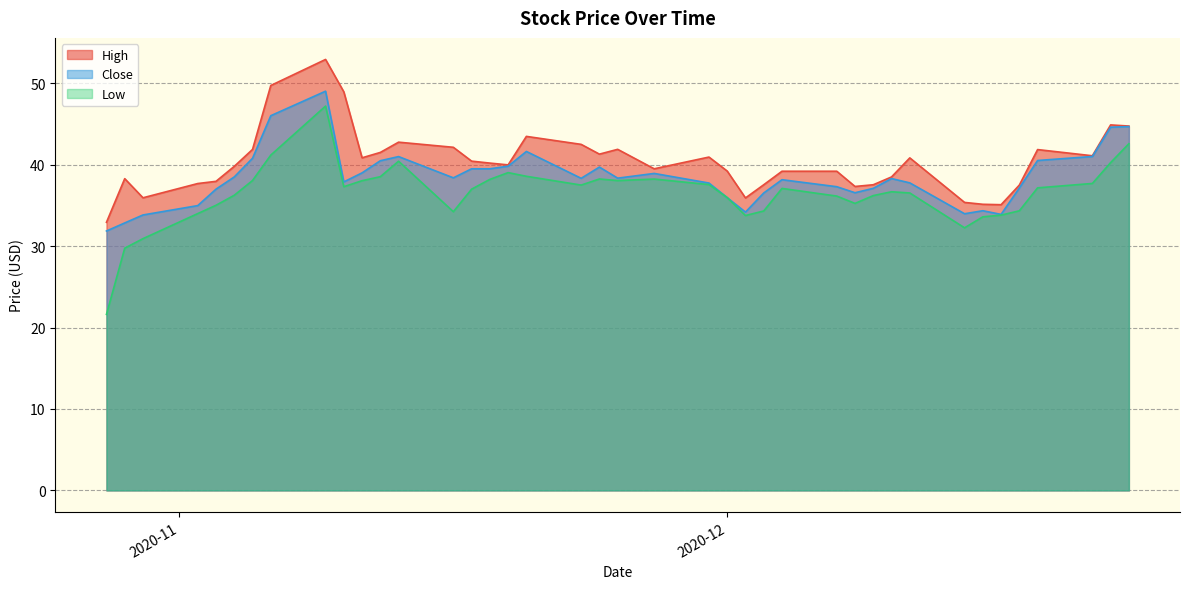

List the series in order of their overall mean, lowest first.

Low, Close, High